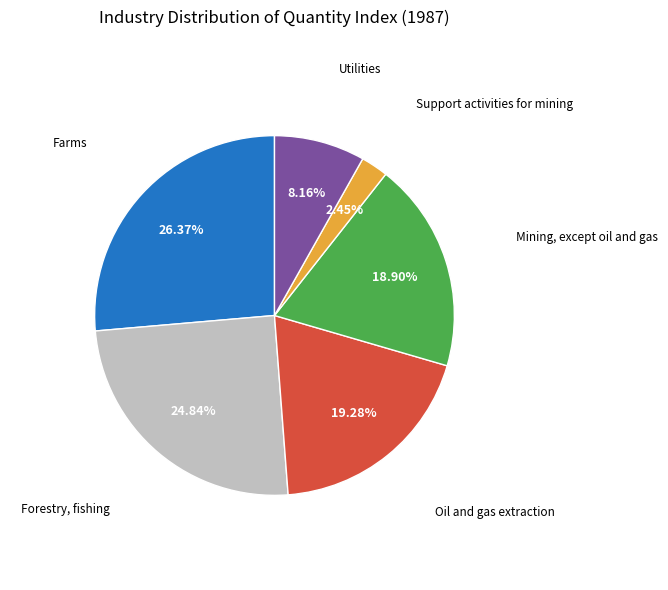

Does any single category account for the majority?

No